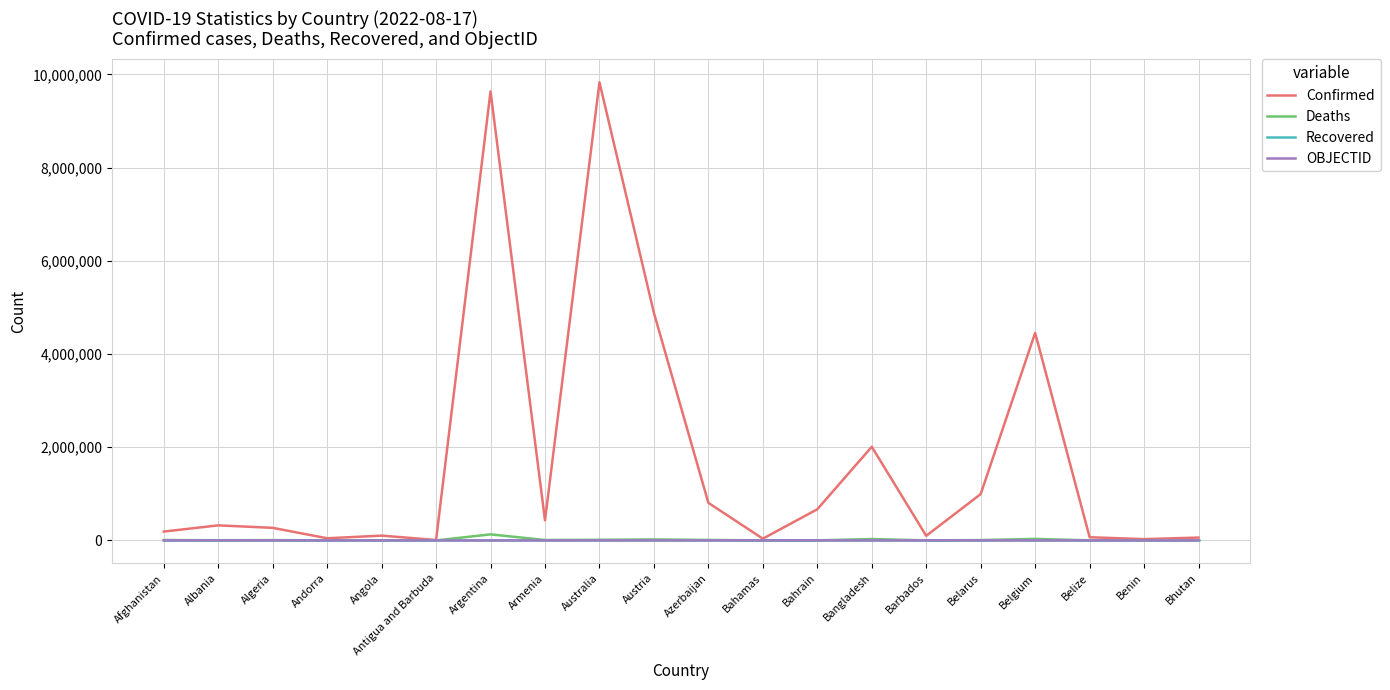

Is this an area chart (filled region under the line)?

No